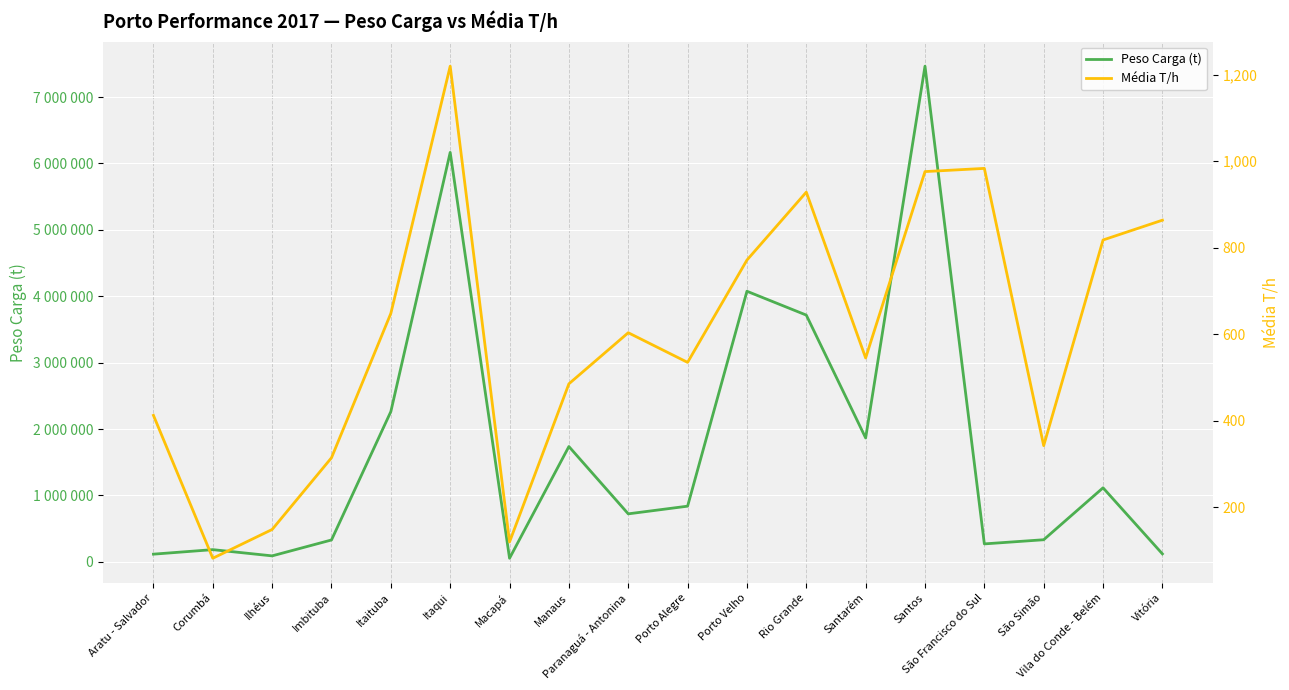

Reading right to left, extract all data points from this chart.

Peso Carga (t): 120063.5	1114937.9	332927.7	270322.5	7464745.1	1865952.2	3716046.5	4075100.6	838429.4	722830.4	1736585.4	54171.2	6166393.2	2262984.2	329358.9	89918.4	183796.4	115702.7
Média T/h: 863.4	817.6	342.3	983.1	975.7	545.0	928.2	771.2	534.7	603.2	485.1	119.7	1219.3	647.9	314.2	148.5	82.0	412.2